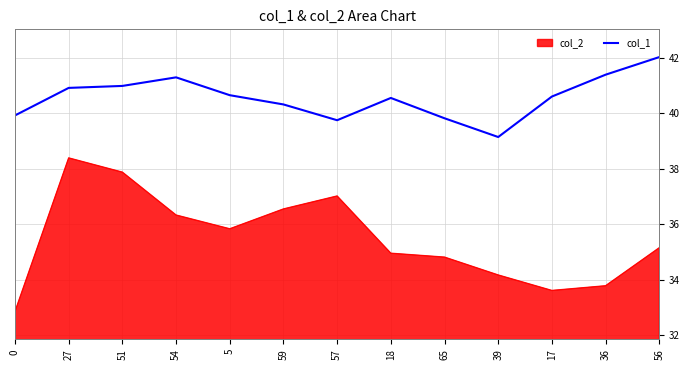

What position from the right is 5?

9